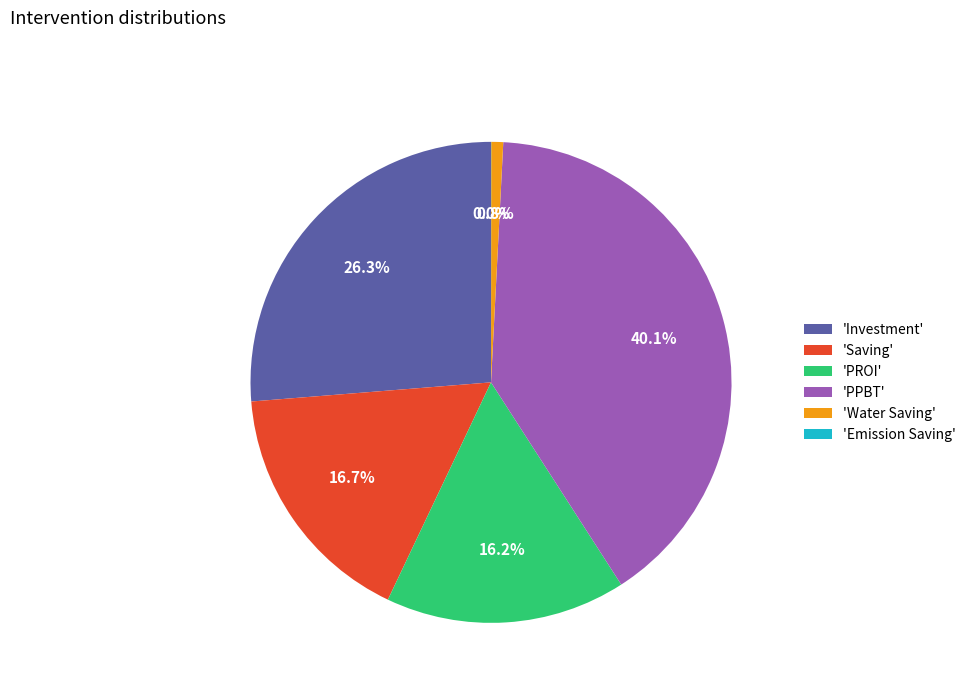

What is the largest slice in the pie chart?

'PPBT'